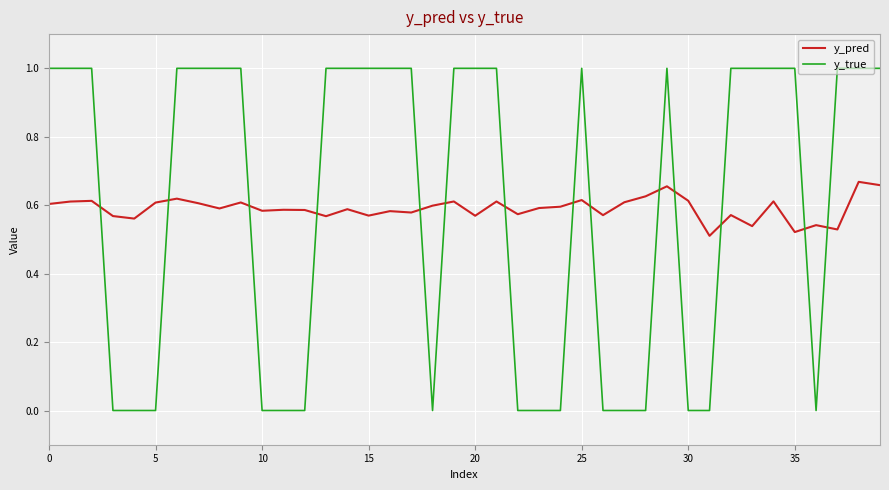

What is the maximum value shown in the chart?

1.0